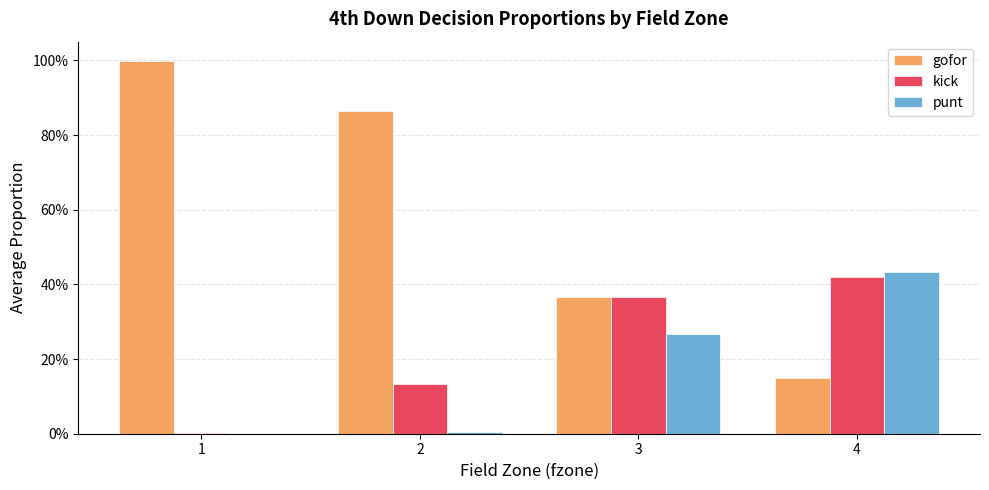

Reading left to right, list all the values displayed in this chart.

gofor: 1=1.0	2=0.9	3=0.4	4=0.1
kick: 1=0.0	2=0.1	3=0.4	4=0.4
punt: 1=0.0	2=0.0	3=0.3	4=0.4